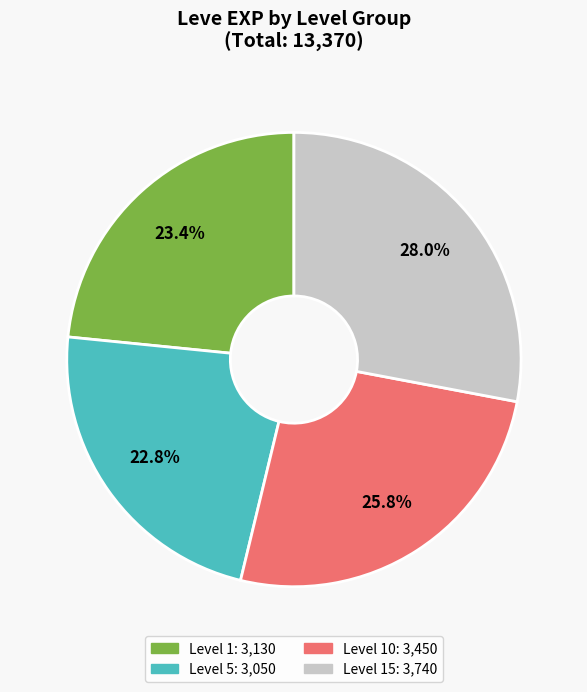

Is there a majority slice in this chart?

No